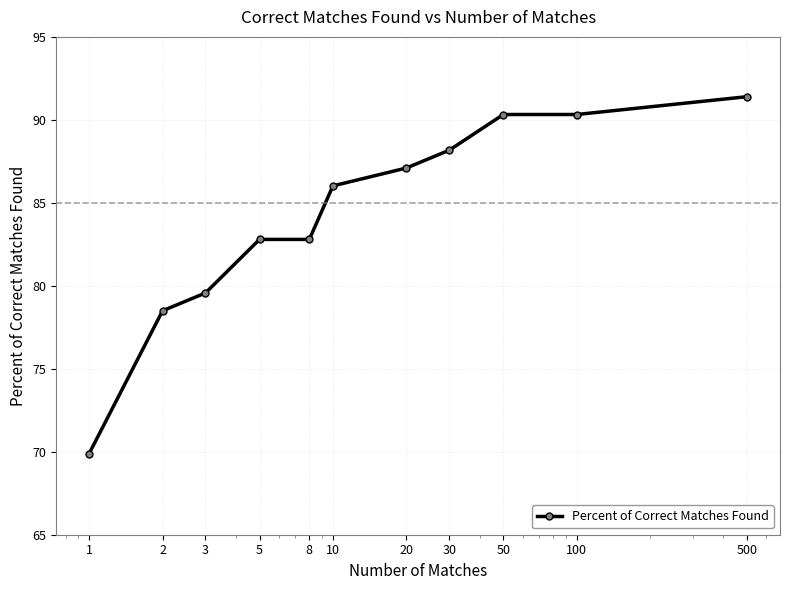

What is the value of the 11th point from the left?

91.4